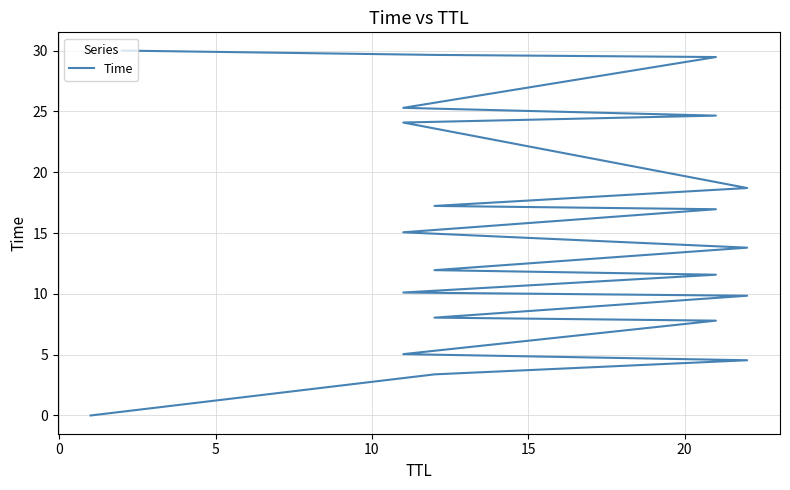

How many lines are shown in the chart?

1